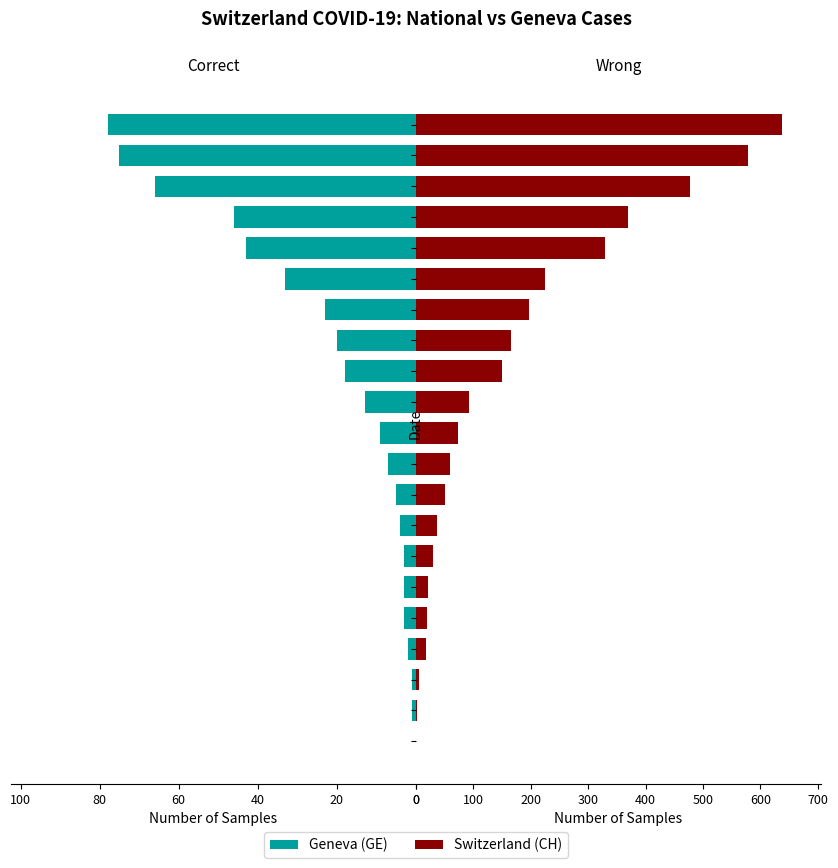

Reading right to left, transcribe all the data shown in this chart.

Correct: 78	75	66	46	43	33	23	20	18	13	9	7	5	4	3	3	3	2	1	1	0
Wrong: 637	578	478	369	330	224	197	165	150	93	74	60	51	37	30	21	20	17	5	1	0